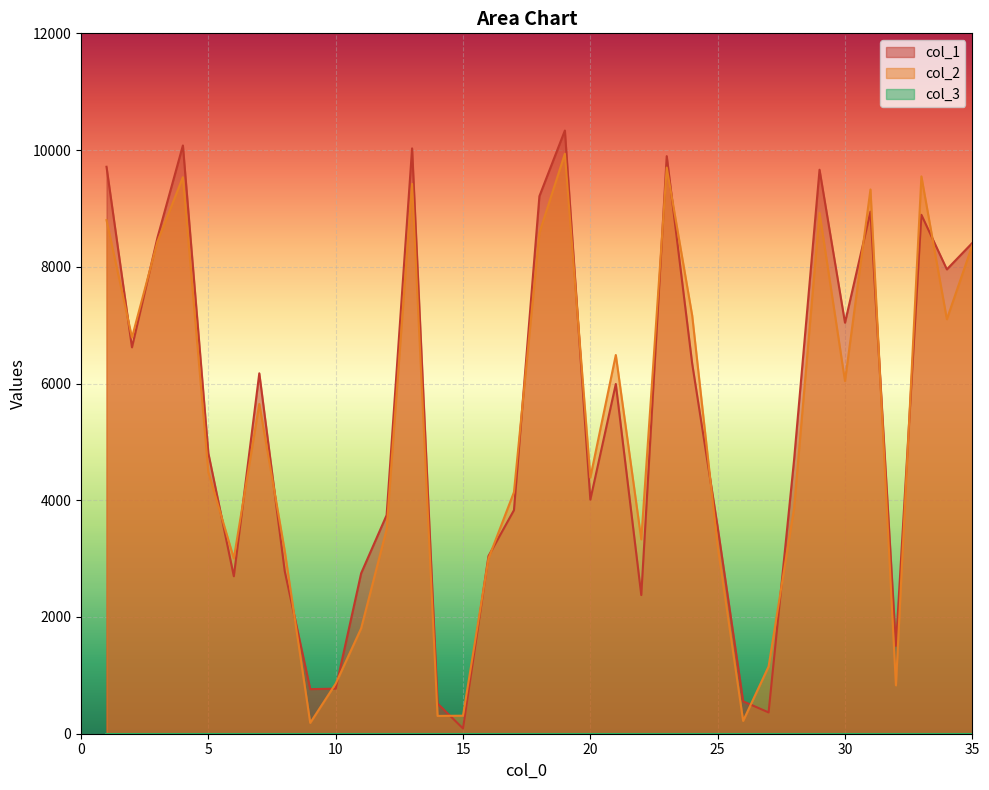

Where is the first local maximum for col_1?

4